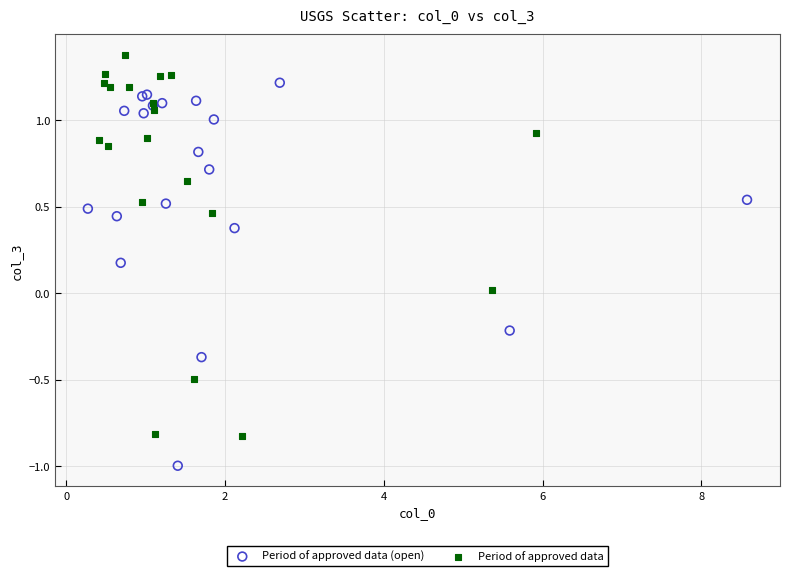

Which series contains the lowest Y value?

Period of approved data (open)